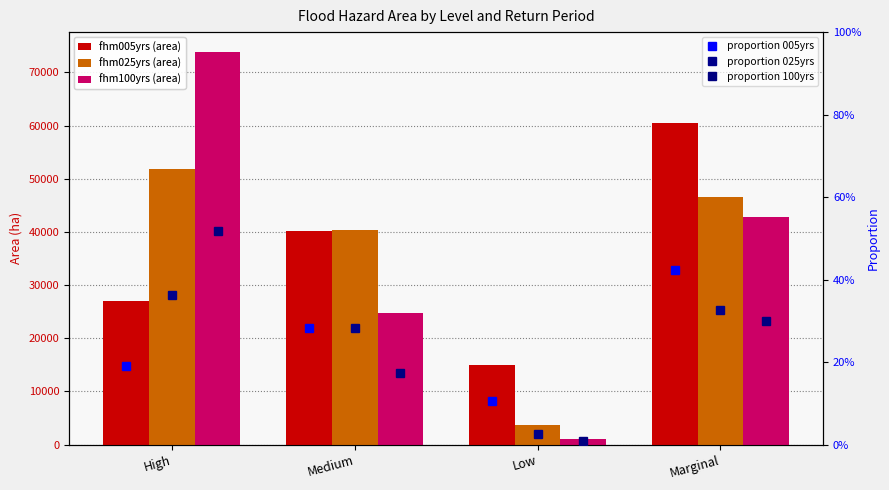

What is the difference between the maximum and minimum values in the proportion 100yrs series?

0.5